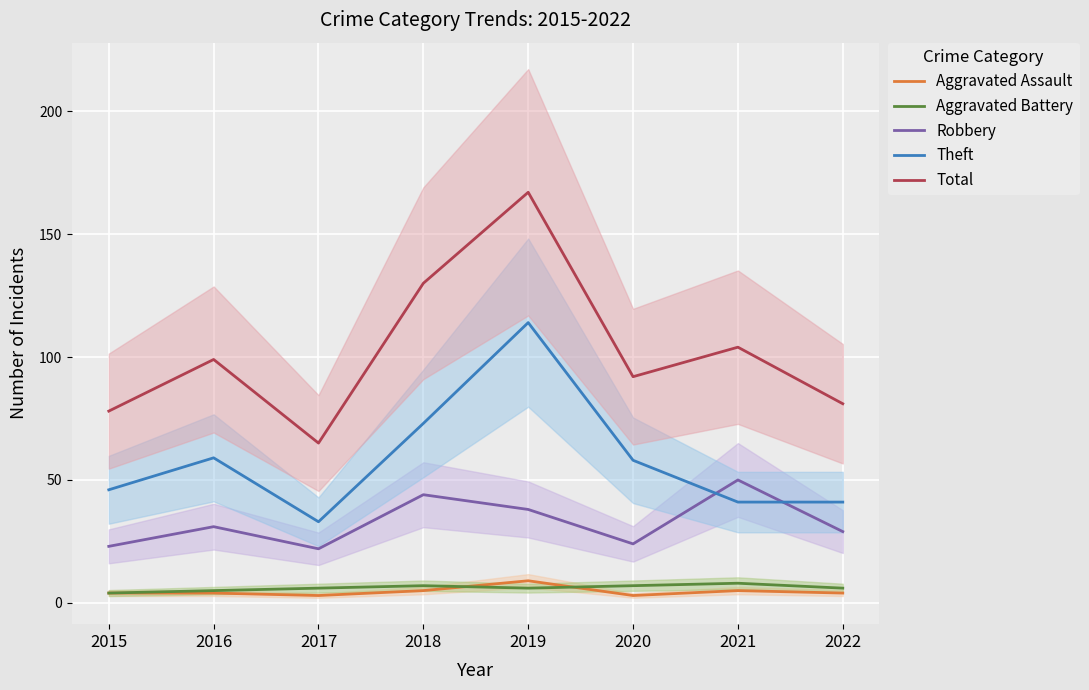

At which label does Aggravated Assault reach its peak?

2019